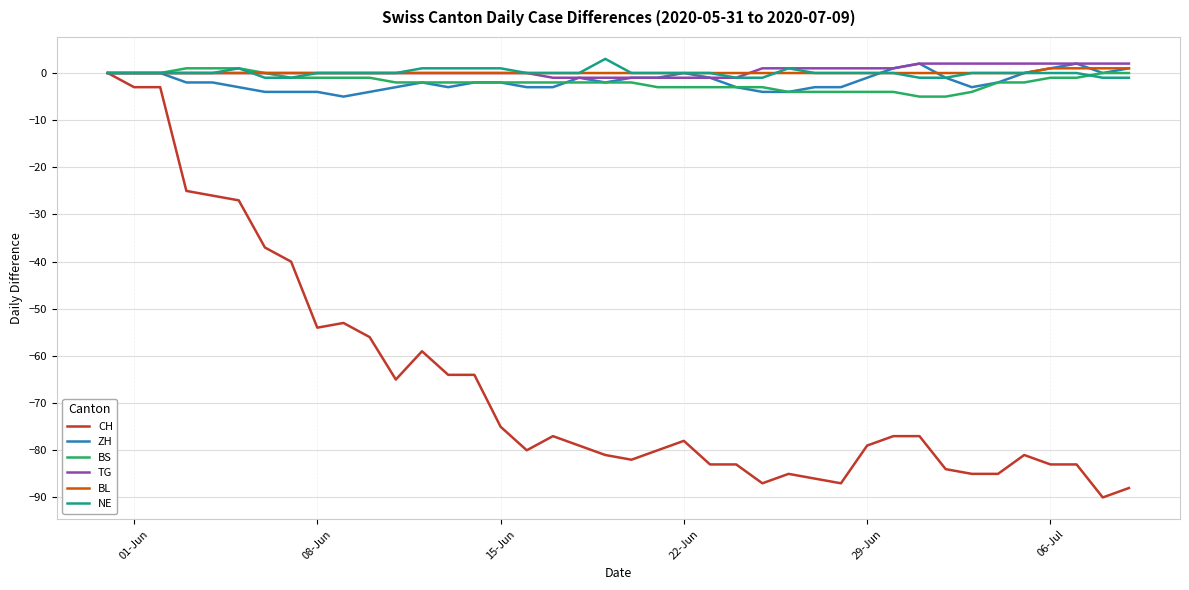

What is the smallest value displayed?

-90